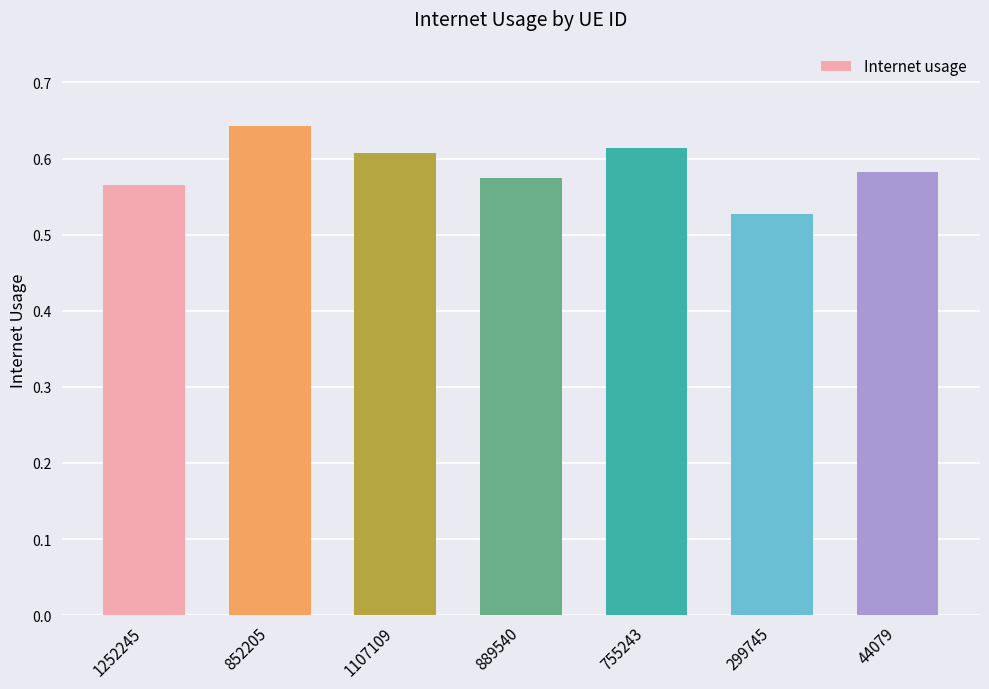

How many distinct data groups are displayed?

1